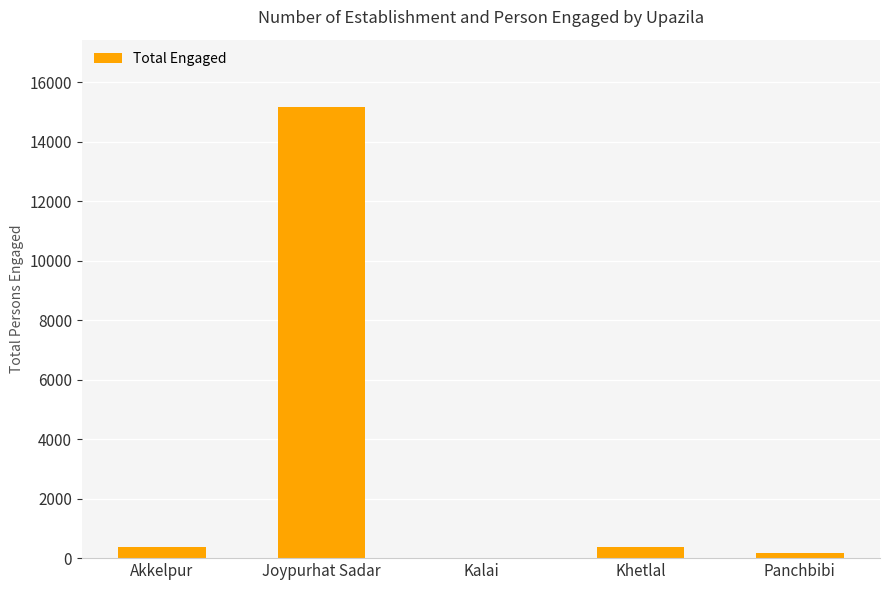

The value at Joypurhat Sadar is 15154. True or false?

True